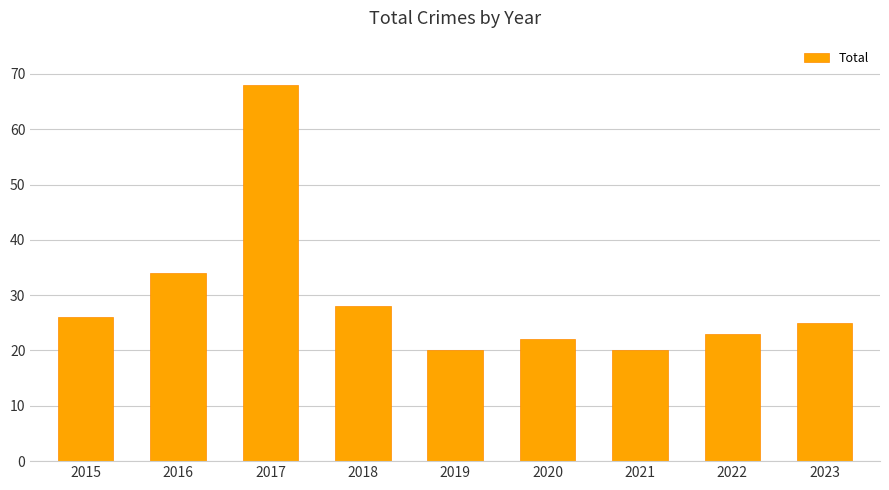

What is the smallest value displayed?

20